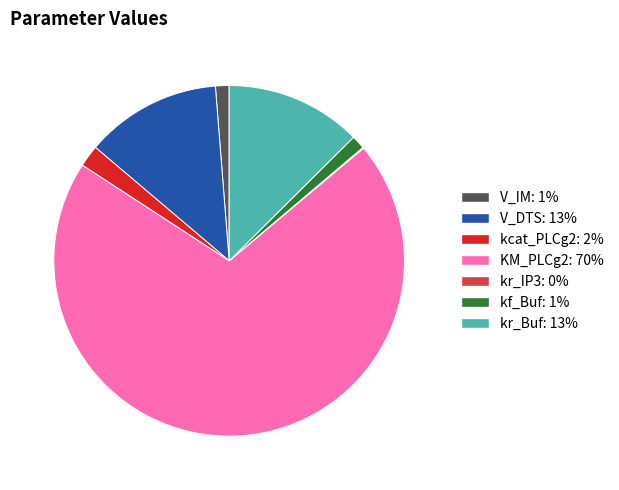

Between kcat_PLCg2 and kr_Buf, which is larger?

kr_Buf